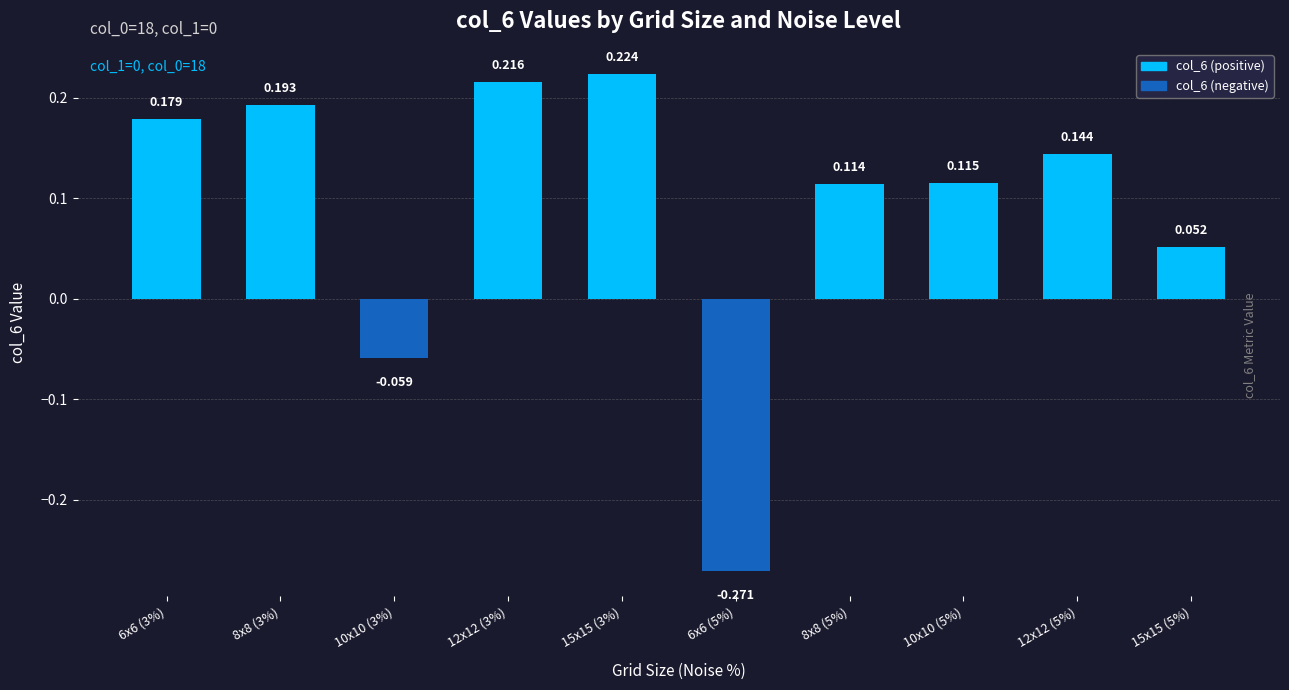

Does the chart contain any negative values?

Yes